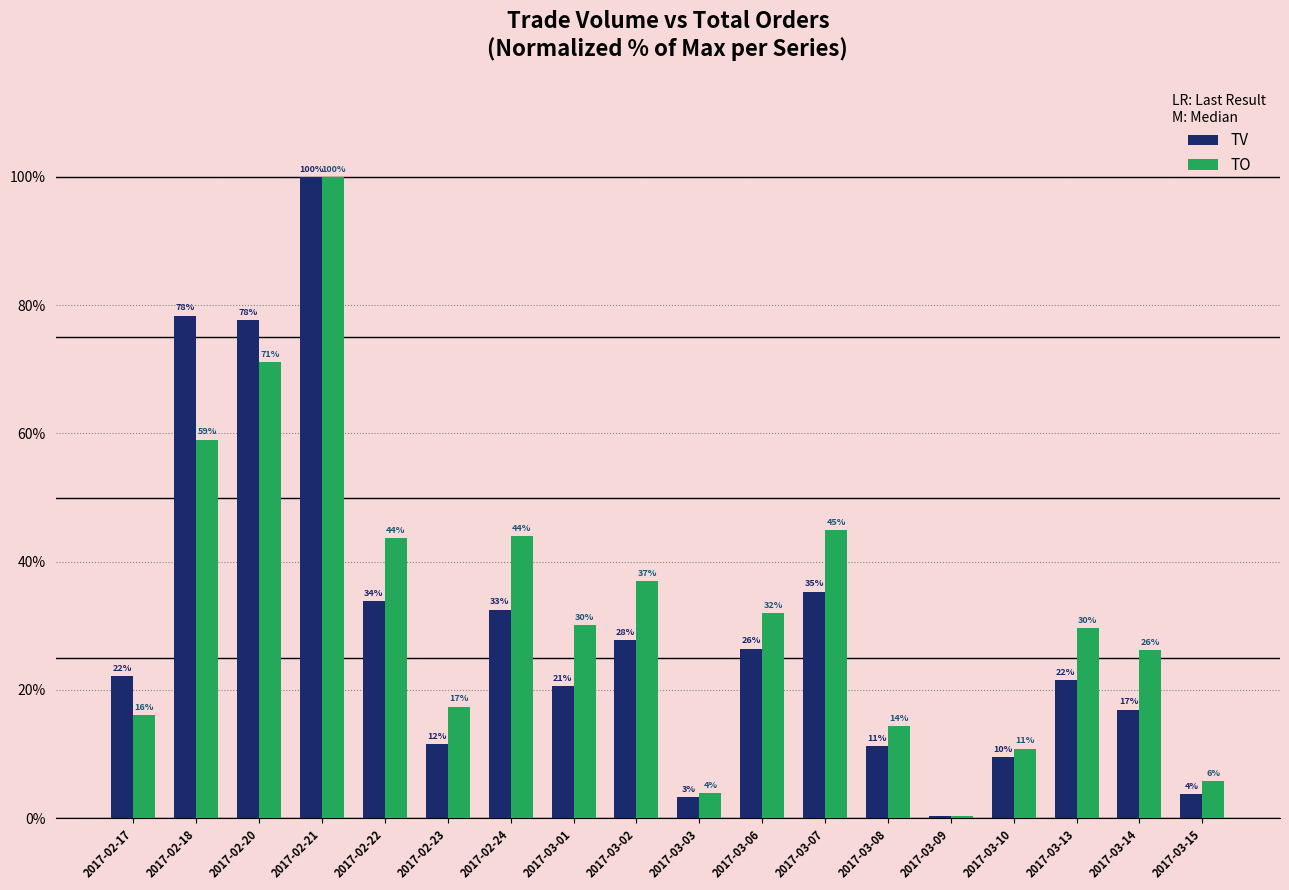

Which series changed the most between 2017-02-24 and 2017-03-08?

TO